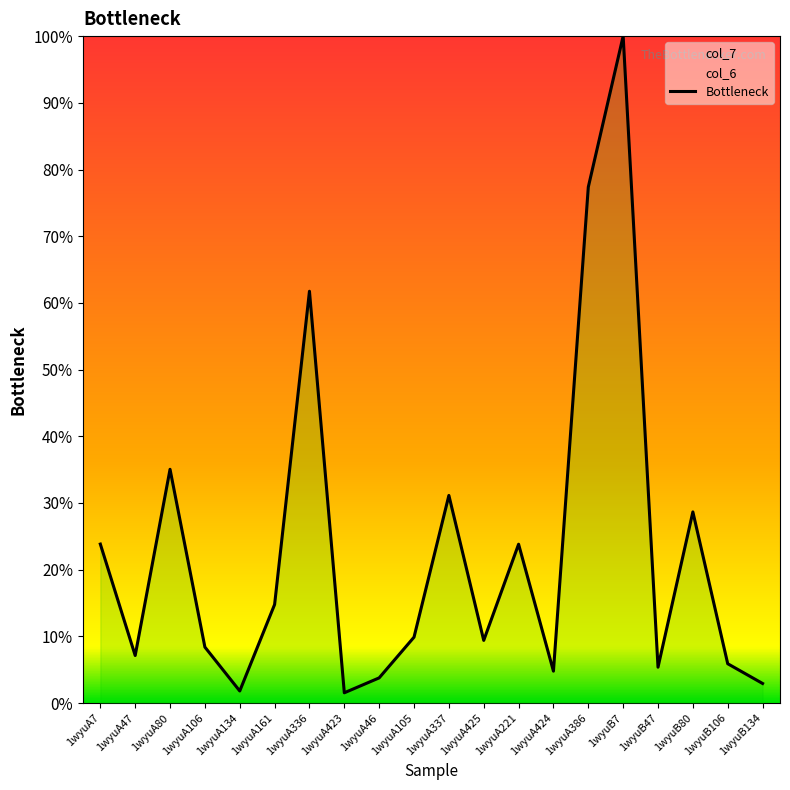

How many lines are shown in the chart?

1